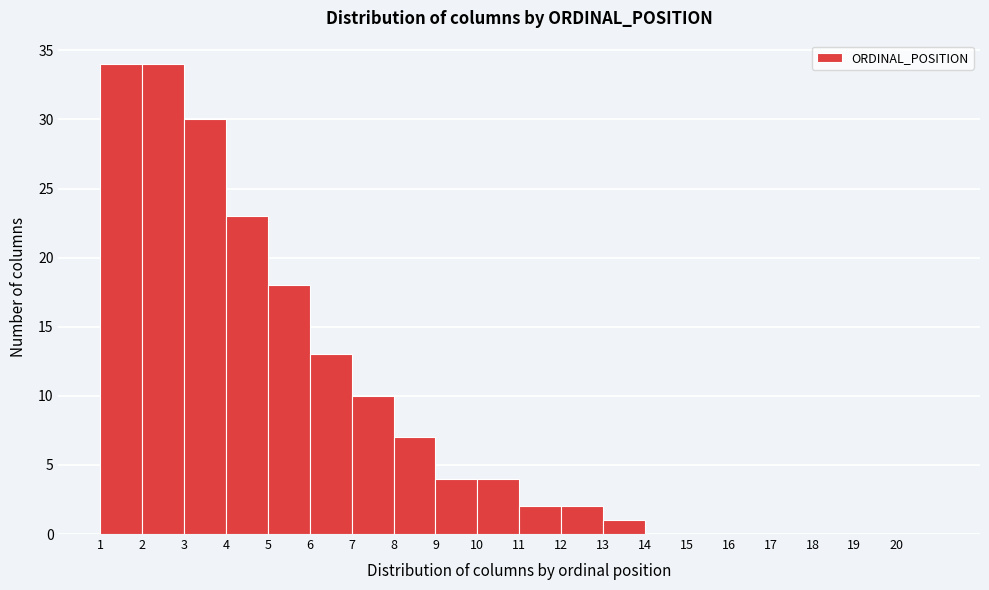

Reading left to right, list every bar in this chart as the range it spans on the x-axis followed by its height. The values are not printed on the chart, so give them approximately, as read against the axis.

1 to 2: 34
2 to 3: 34
3 to 4: 30
4 to 5: 23
5 to 6: 18
6 to 7: 13
7 to 8: 10
8 to 9: 7
9 to 10: 4
10 to 11: 4
11 to 12: 2
12 to 13: 2
13 to 14: 1
14 to 15: 0
15 to 16: 0
16 to 17: 0
17 to 18: 0
18 to 19: 0
19 to 20: 0
20 to 21: 0